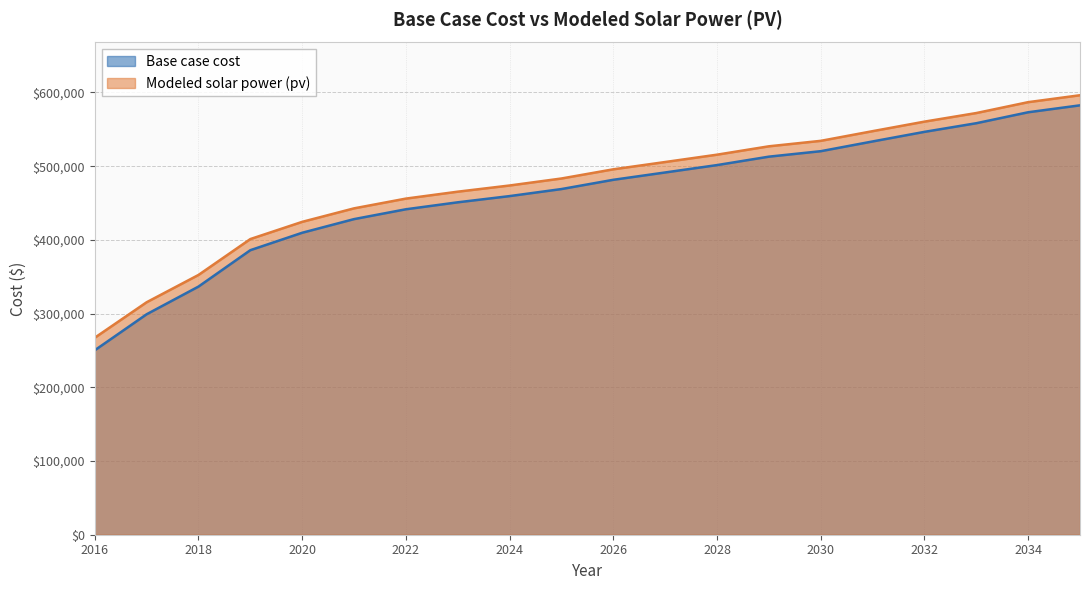

What is the difference between the maximum and second lowest values in the Base case cost series?

283488.0